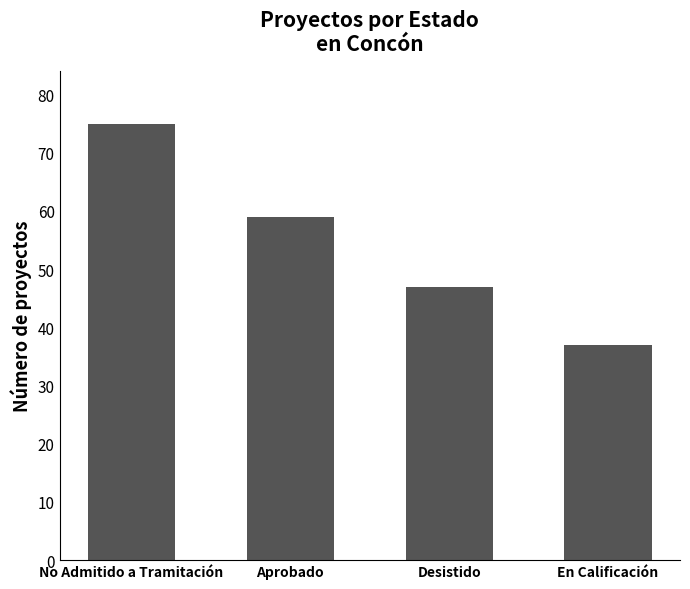

Does the chart contain stacked bars?

No